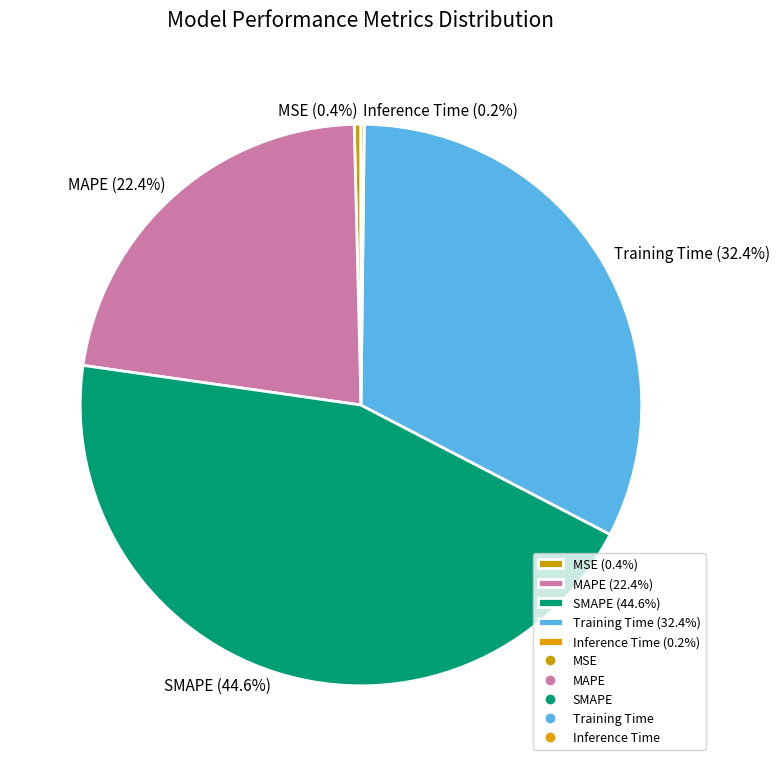

Is the sum of SMAPE (44.6%) and MSE (0.4%) greater than half?

No